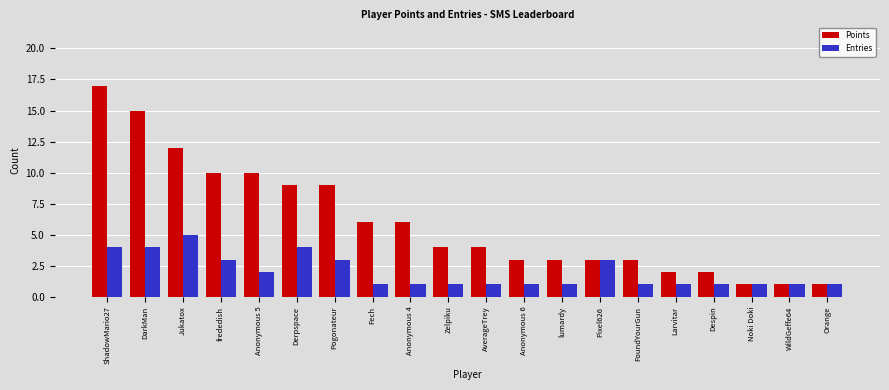

What are all the series names shown in the legend?

Points, Entries